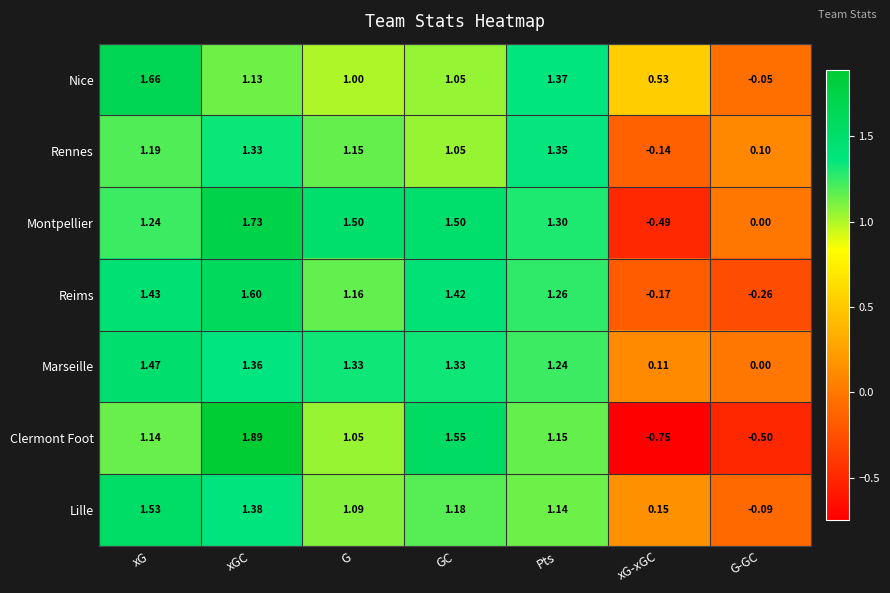

Which series changed the most between GC and Pts?

Clermont Foot